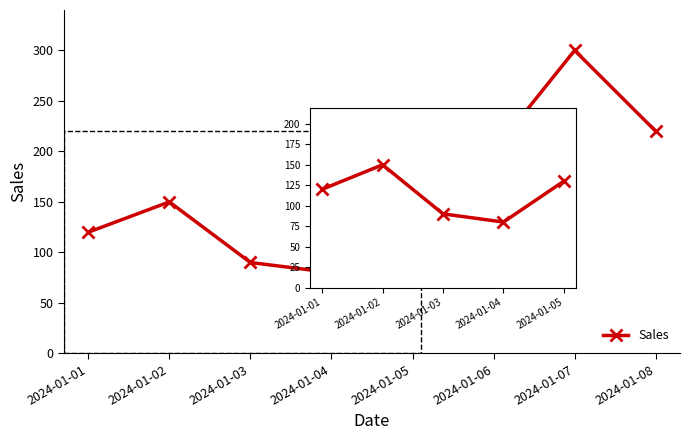

What is the ratio of the value at 2024-01-05 to the value at 2024-01-04?

1.6